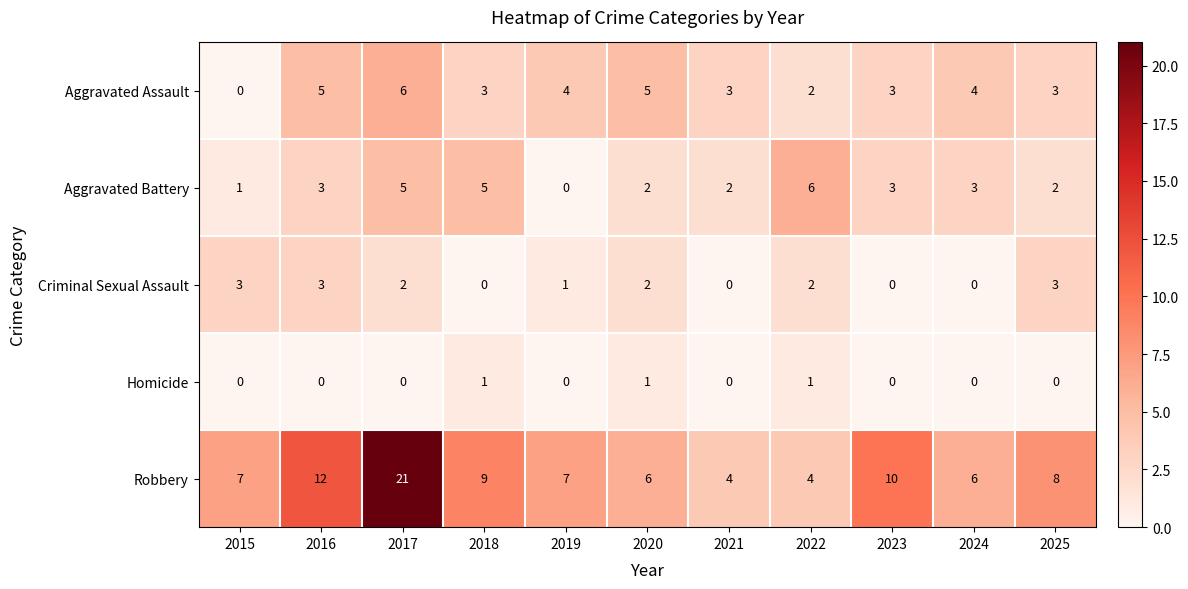

What is the difference between the second highest and second lowest values in the Robbery series?

8